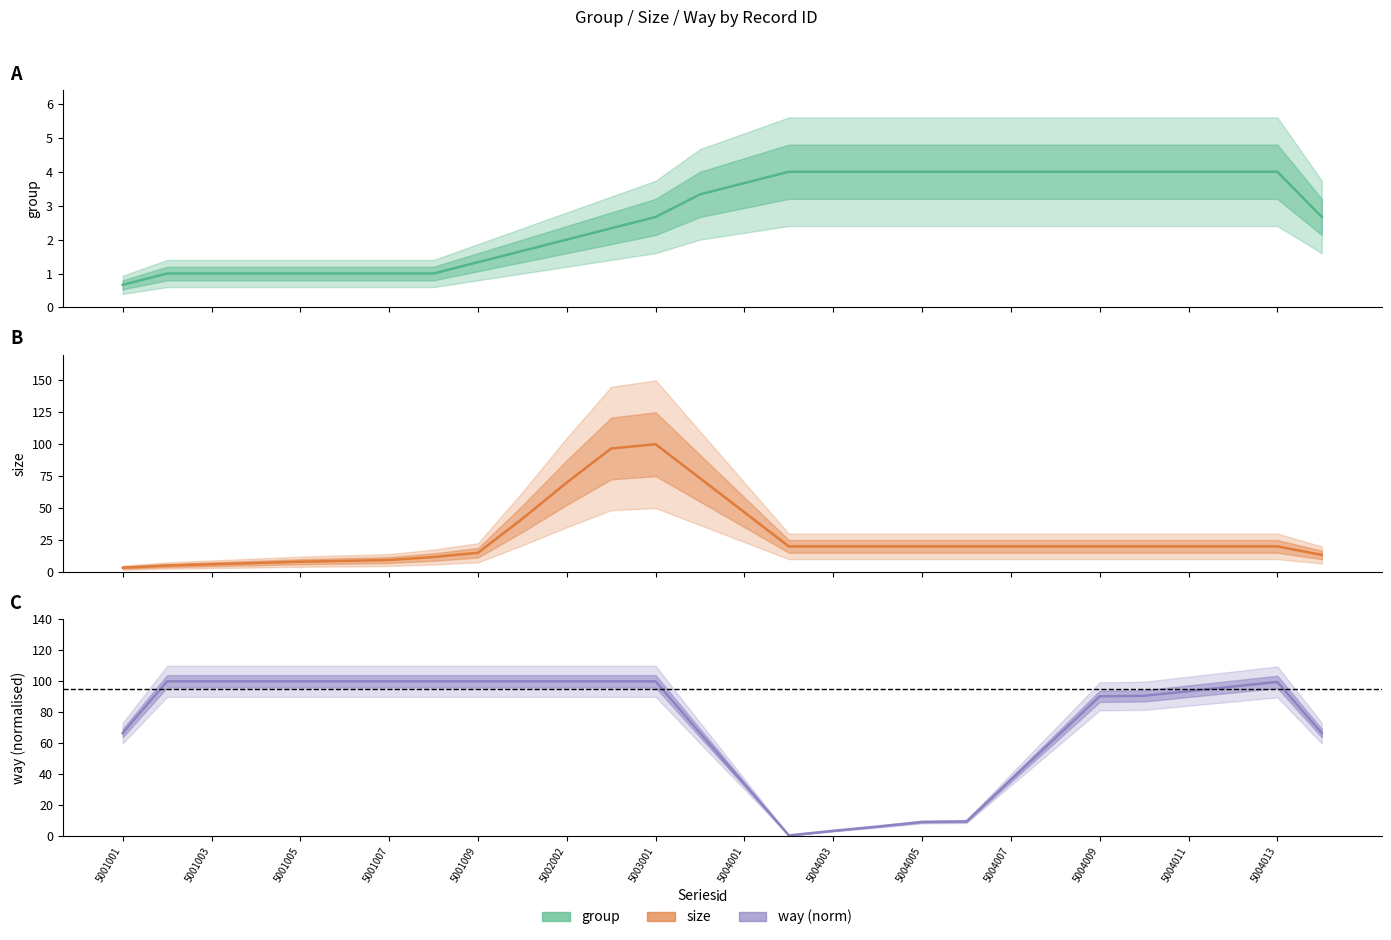

What is the difference between the second highest and second lowest values in the size series?

91.7